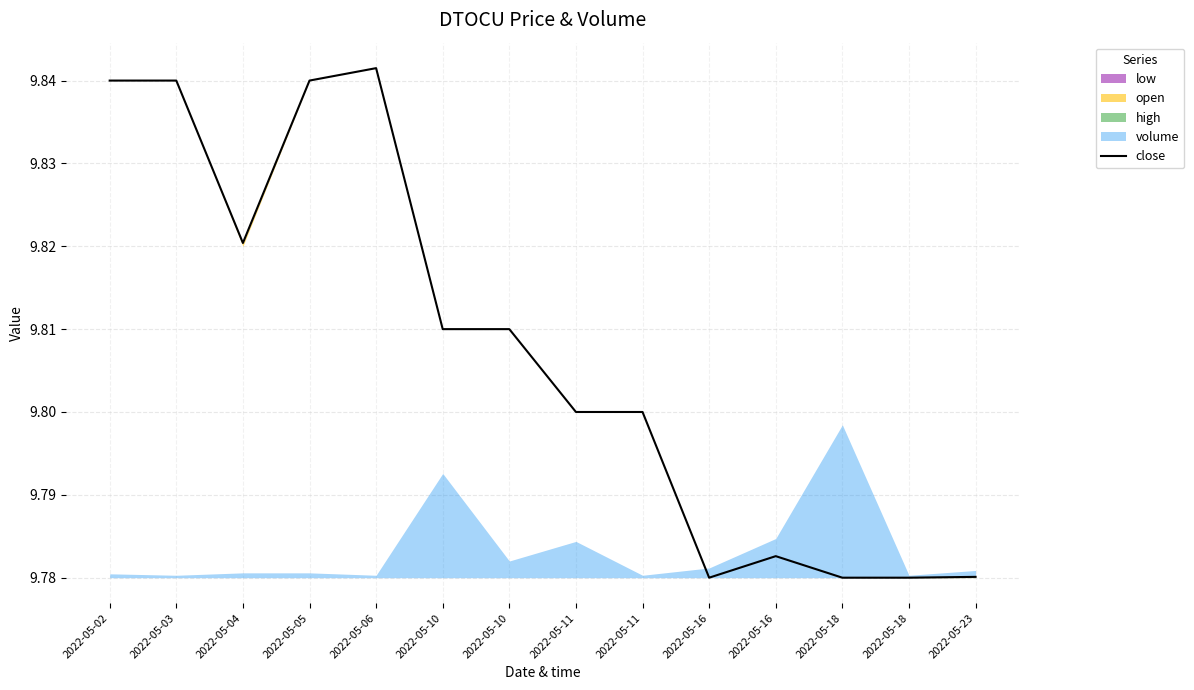

The chart shows a value of 13.3 at 2022-05-06. True or false?

False